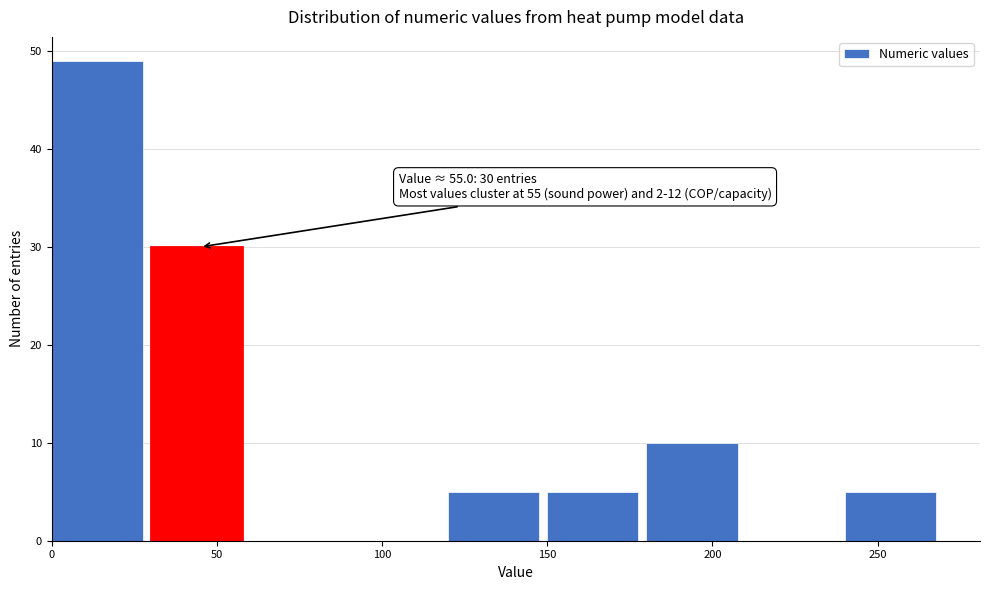

Which range on the x-axis has the tallest bar?

0 to 30